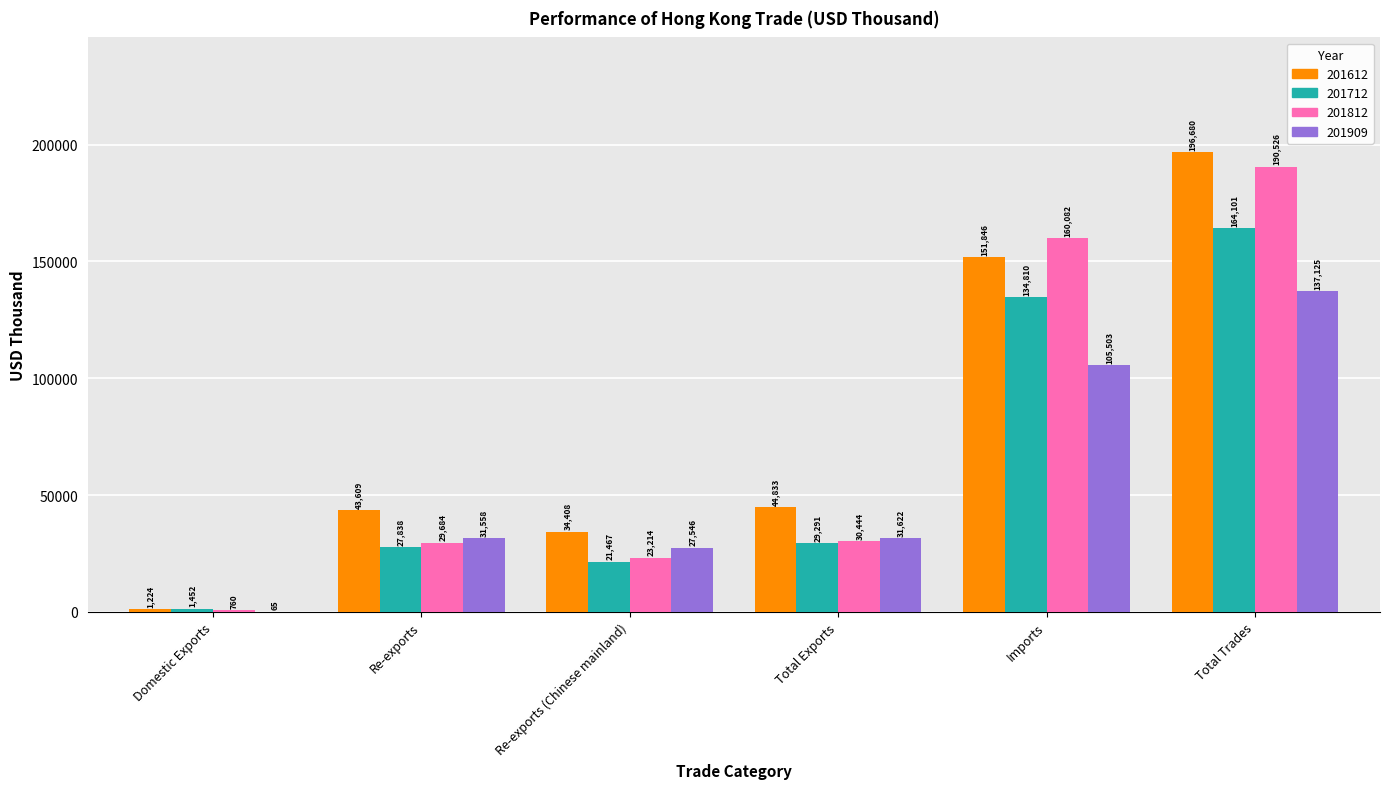

What value does the 201612 series have at Total Trades?

196679.5